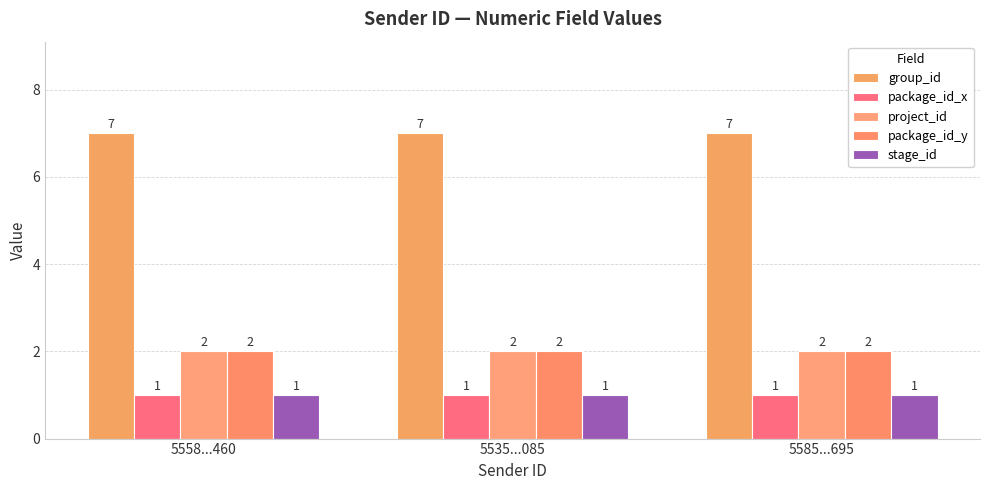

Which series has the largest total across all categories?

group_id